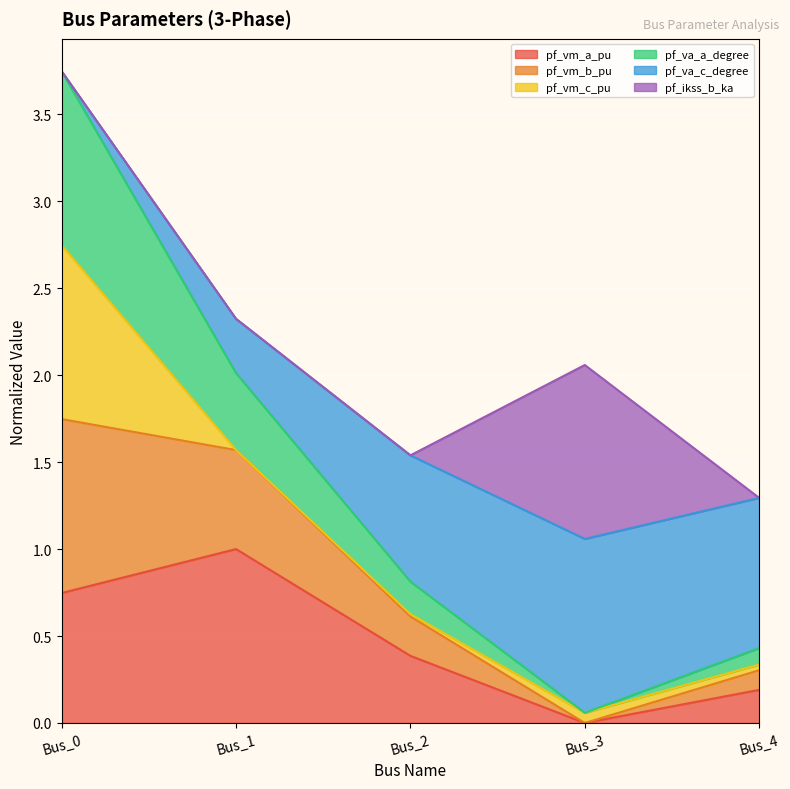

True or false: pf_vm_b_pu has a value of 2.6 at Bus_1.

False